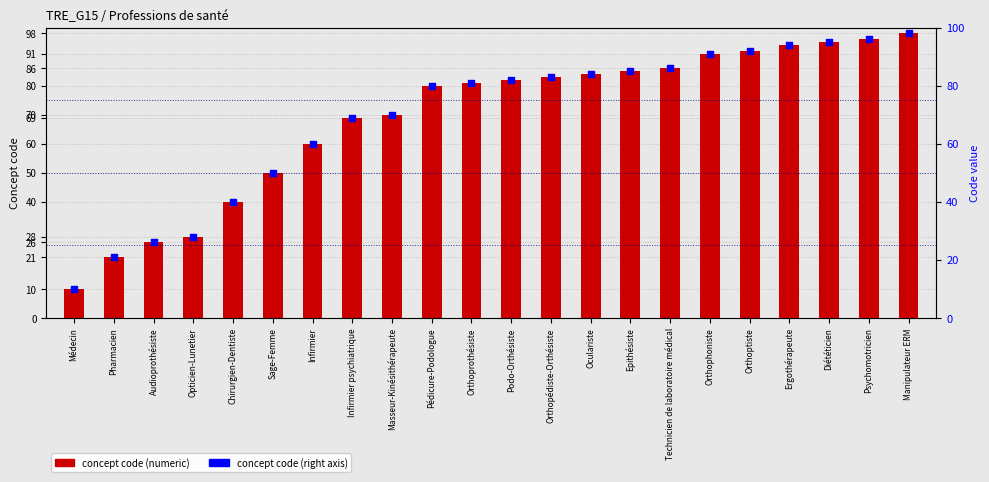

Which series reaches the minimum Y coordinate?

Concept code